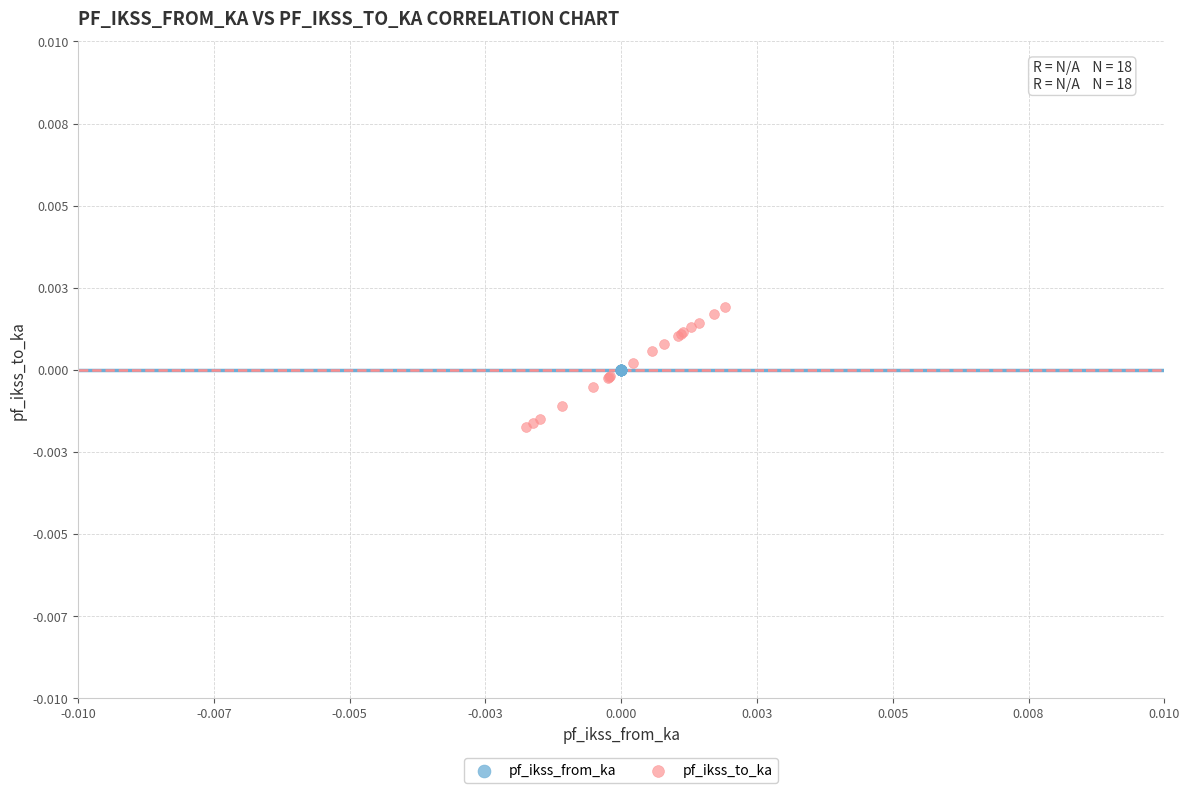

What are all the series names shown in the legend?

pf_ikss_from_ka, pf_ikss_to_ka